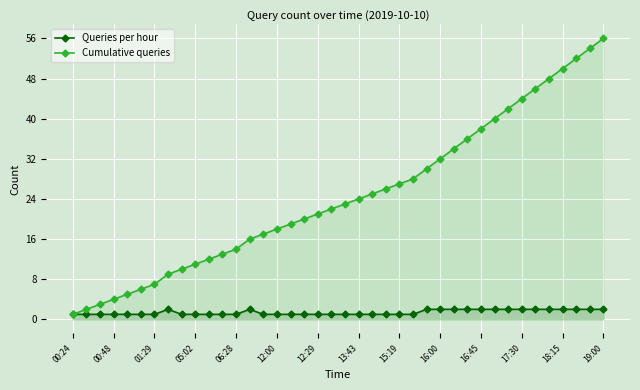

List the series in order of their overall mean, lowest first.

Queries per hour, Cumulative queries